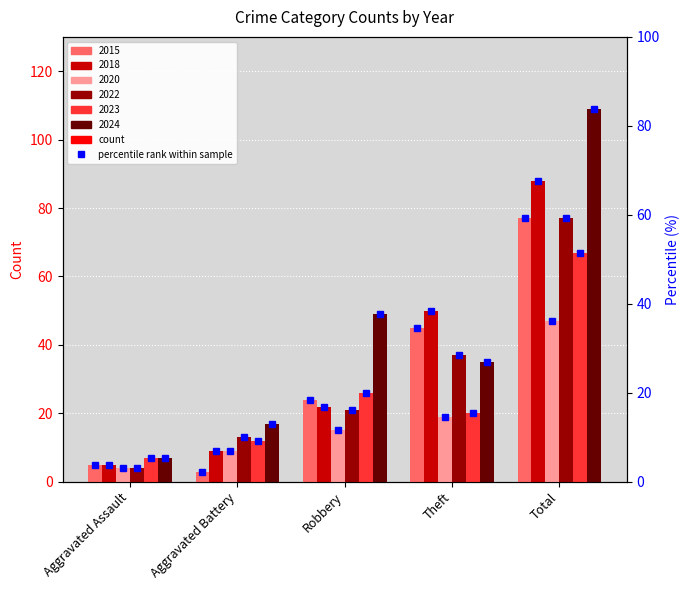

At which label is 2018 closest to 46?

Theft